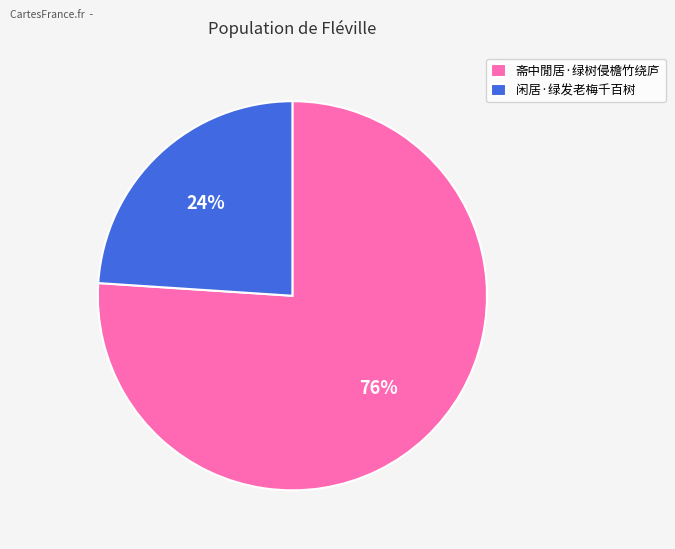

Approximately how many times larger is the value at 闲居·绿发老梅千百树 compared to 斋中閒居·绿树侵檐竹绕庐?

0.3